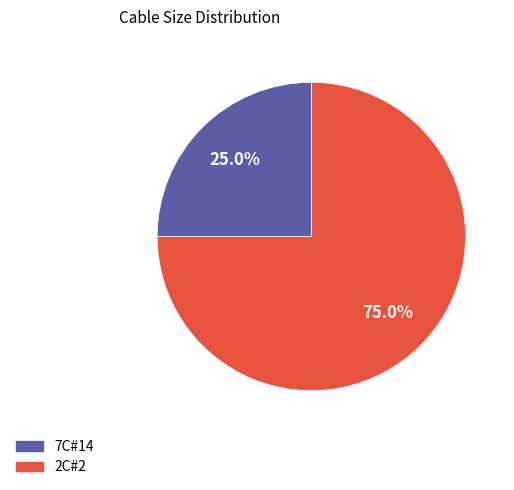

Which slice is the smallest?

7C#14